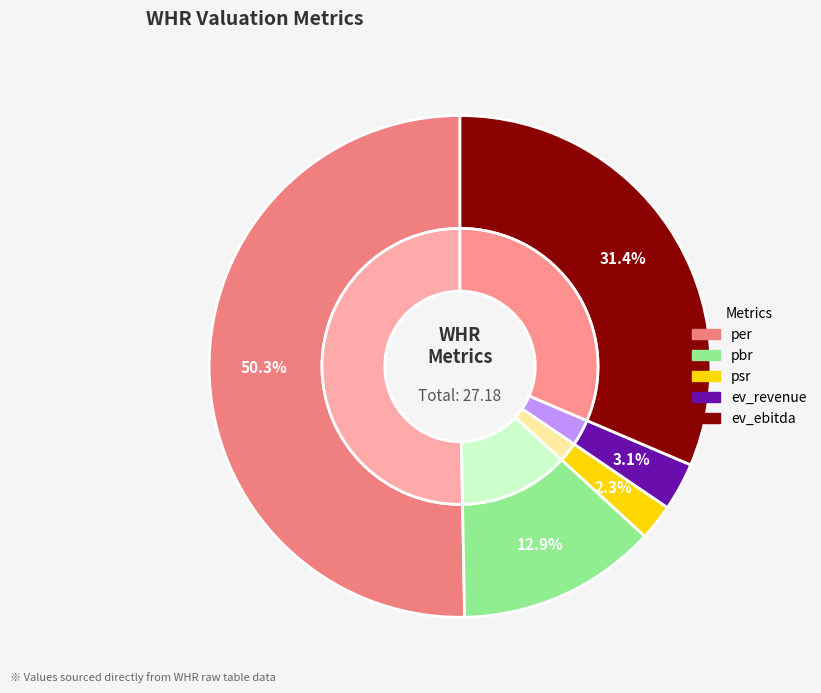

To the nearest percent, what percentage of the pie is psr?

2%